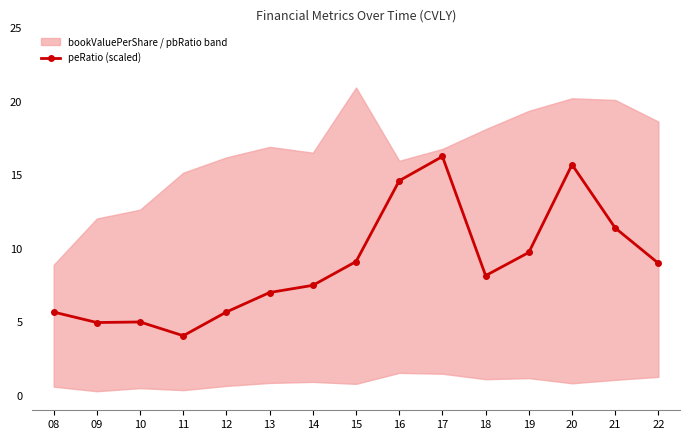

Is it true that the value at 20 is 7.3?

False